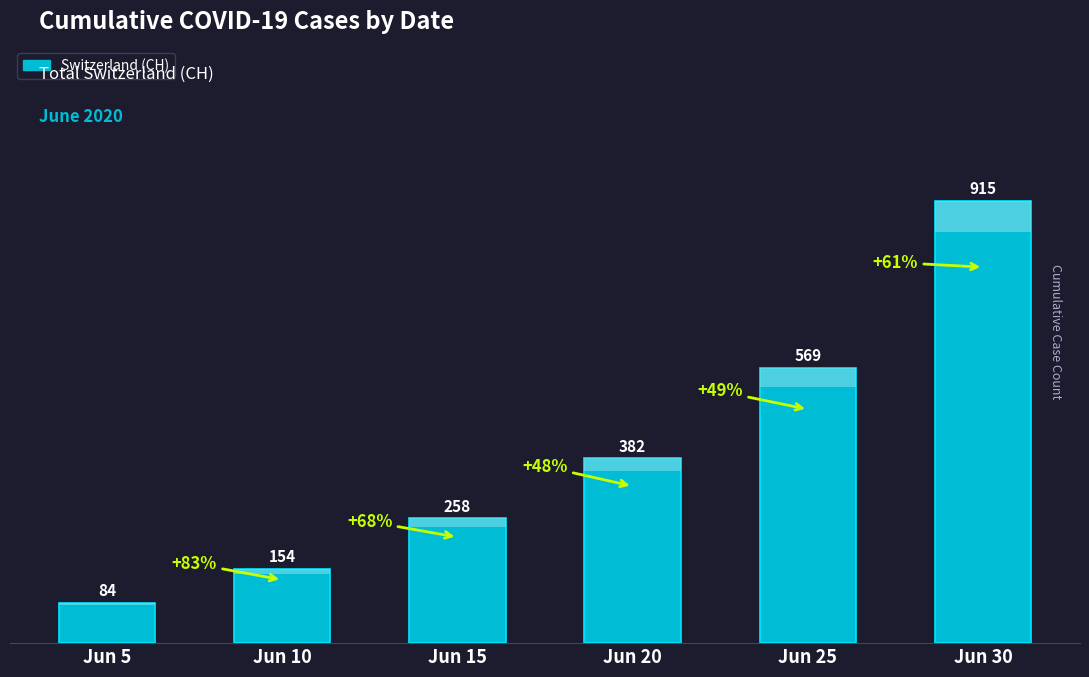

Which label corresponds to the largest value in the chart?

Jun 30